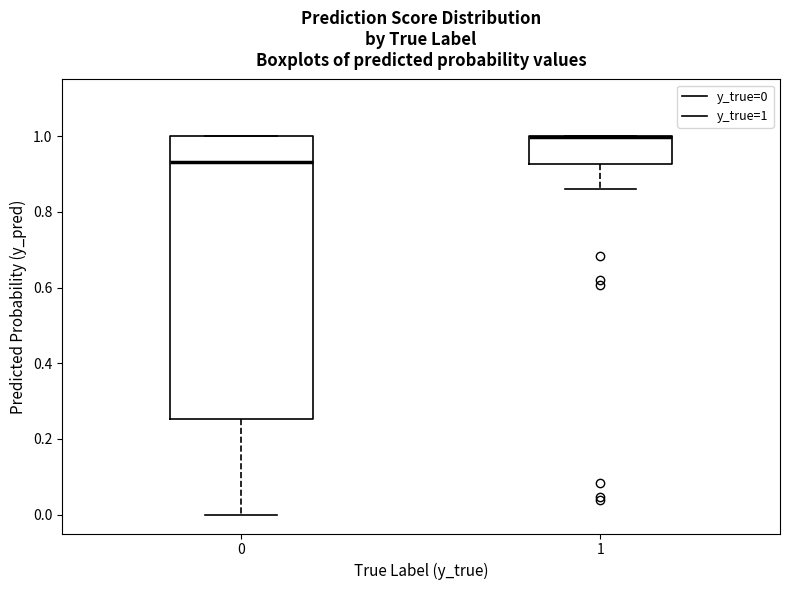

Which box is the tallest, from its lower edge to its upper edge?

0